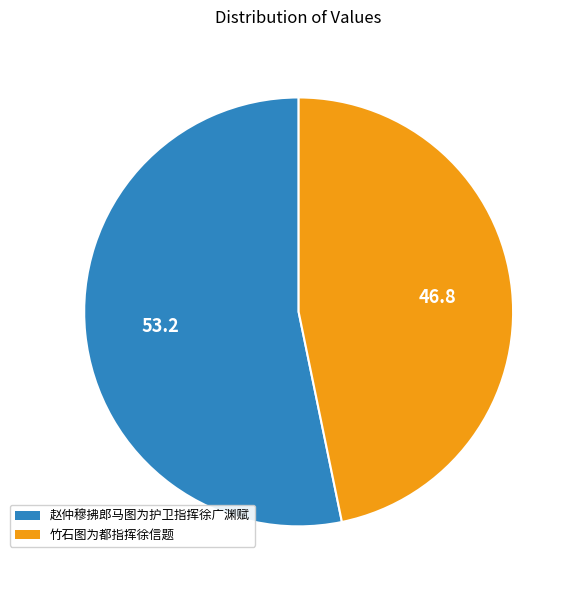

What is the largest slice in the pie chart?

赵仲穆拂郎马图为护卫指挥徐广渊赋